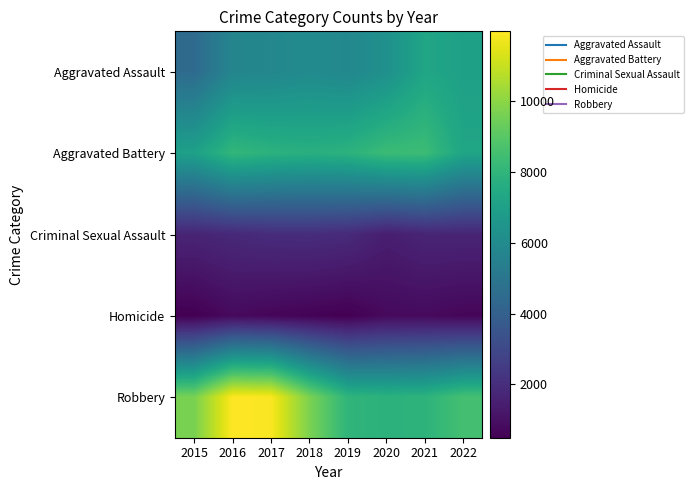

Between 2016 and 2019, which series saw the biggest shift?

Robbery